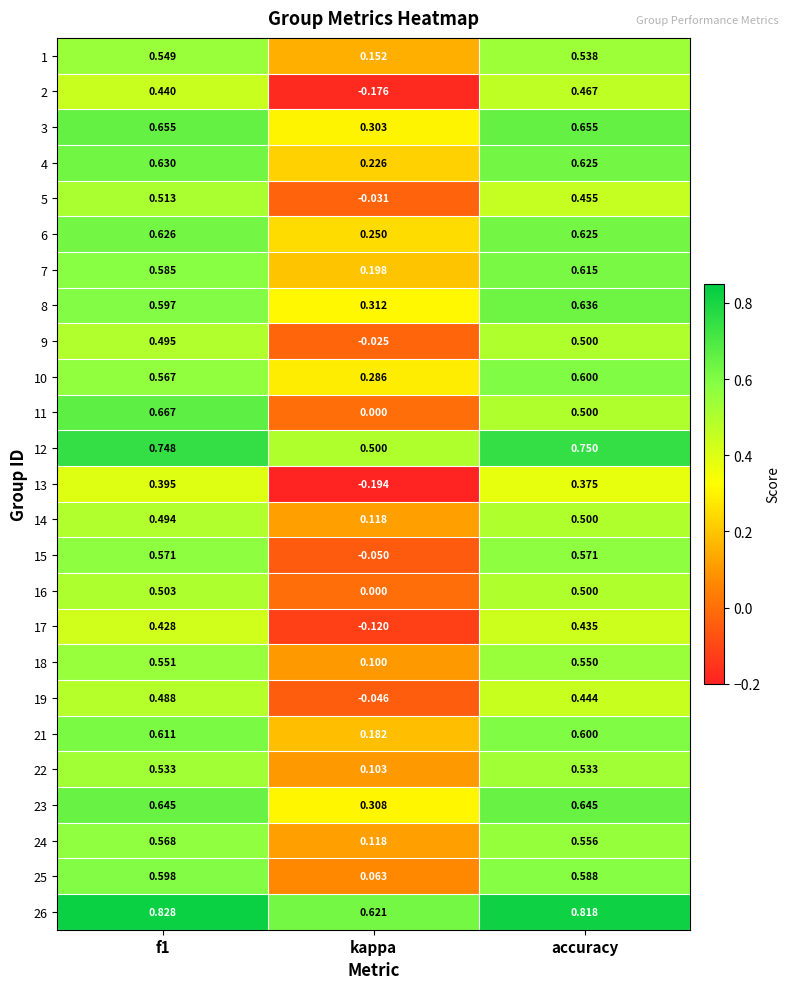

Which category has the highest value across all series?

f1